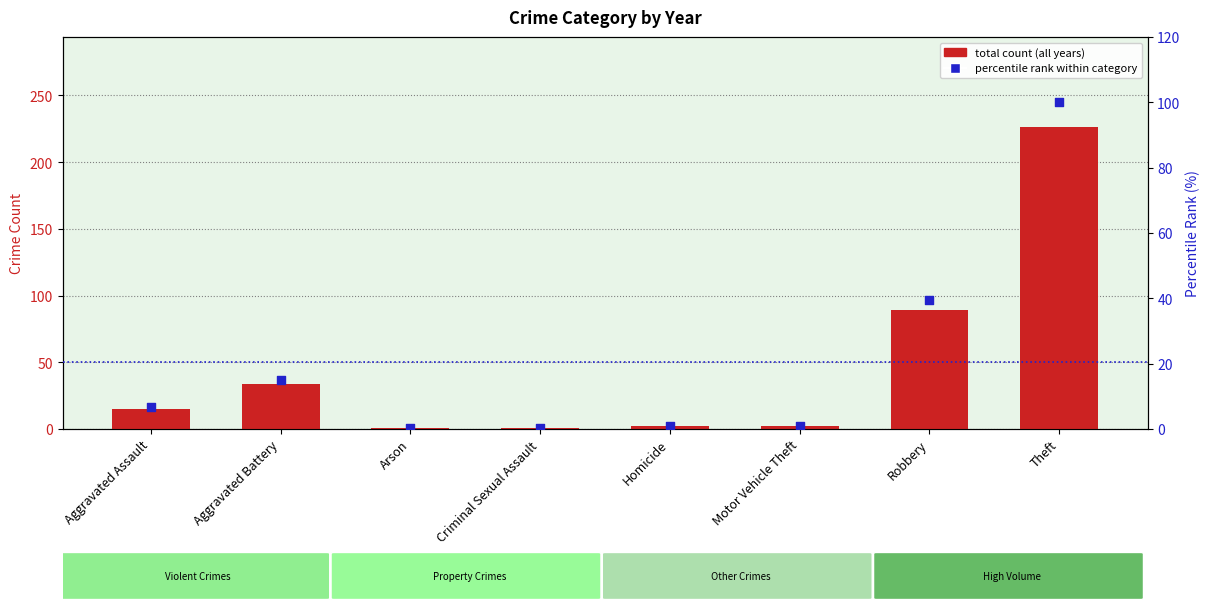

Is the value of total count (all years) at Homicide greater than the value of percentile rank within category at Aggravated Assault?

No